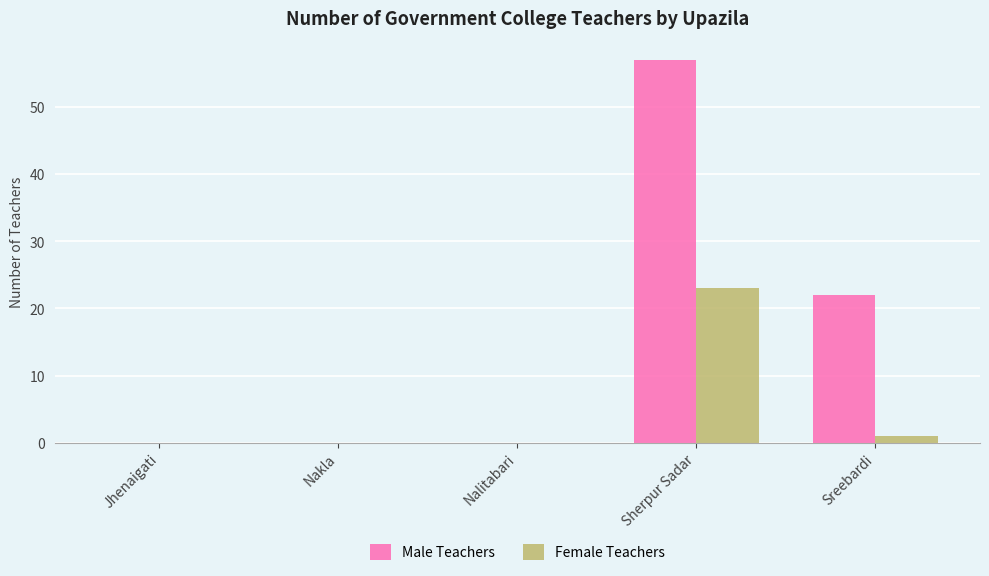

Reading left to right, what are all the values shown in this chart?

Male Teachers: Jhenaigati=0	Nakla=0	Nalitabari=0	Sherpur Sadar=57	Sreebardi=22
Female Teachers: Jhenaigati=0	Nakla=0	Nalitabari=0	Sherpur Sadar=23	Sreebardi=1